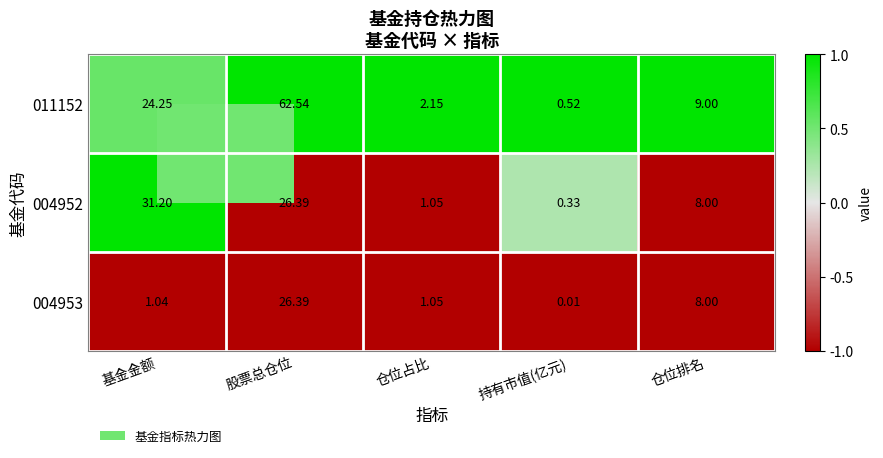

Which category has the lowest value across all series?

持有市值(亿元)